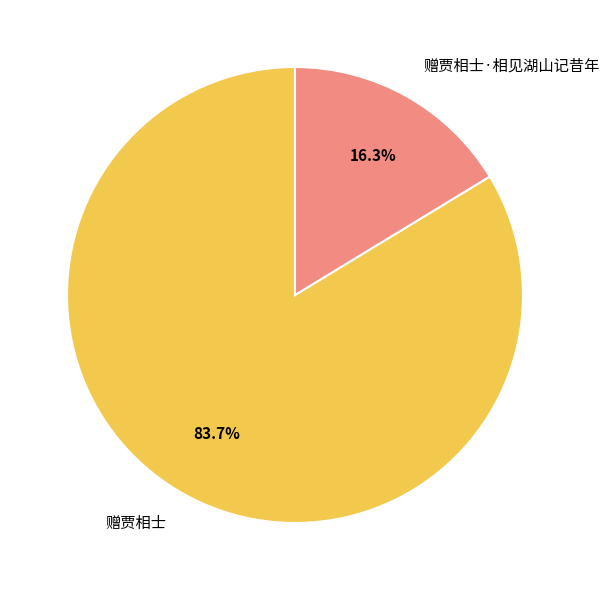

Is it true that 赠贾相士·相见湖山记昔年 is 16% of the pie?

True